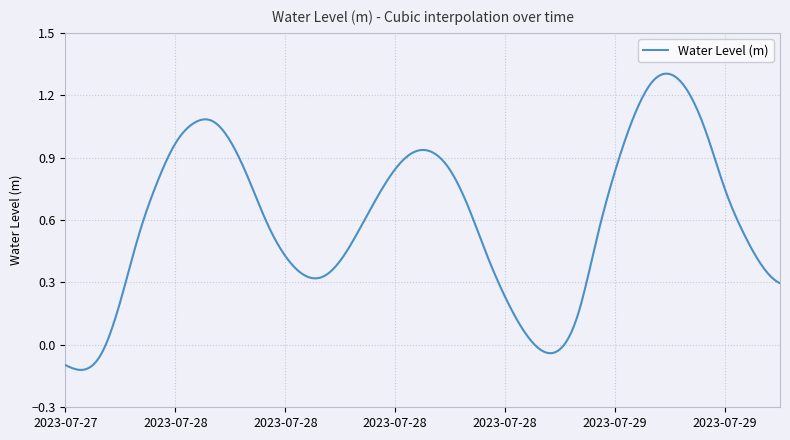

What is the difference between the maximum and minimum values?

1.4